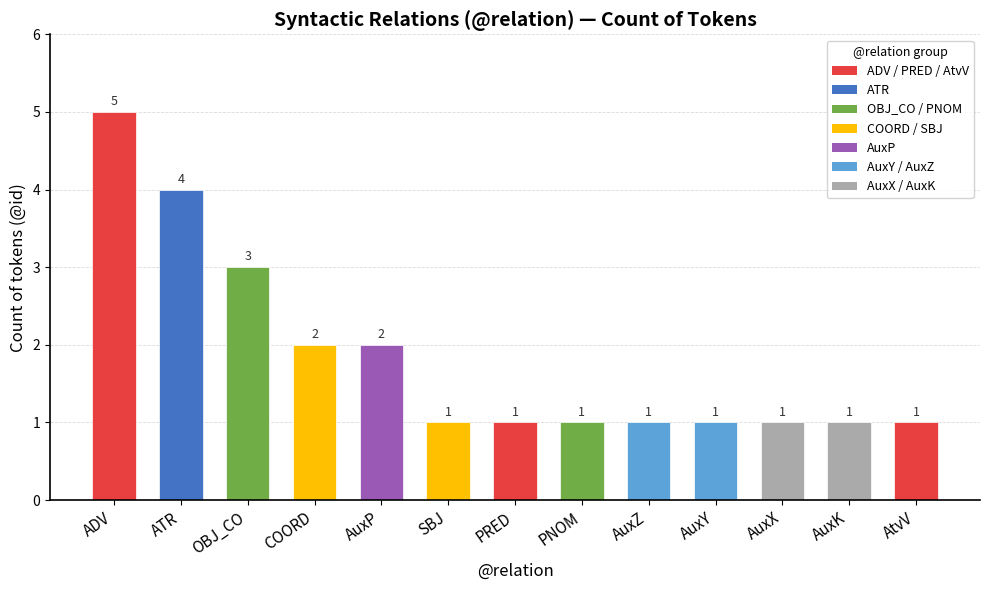

What is the smallest value displayed?

1